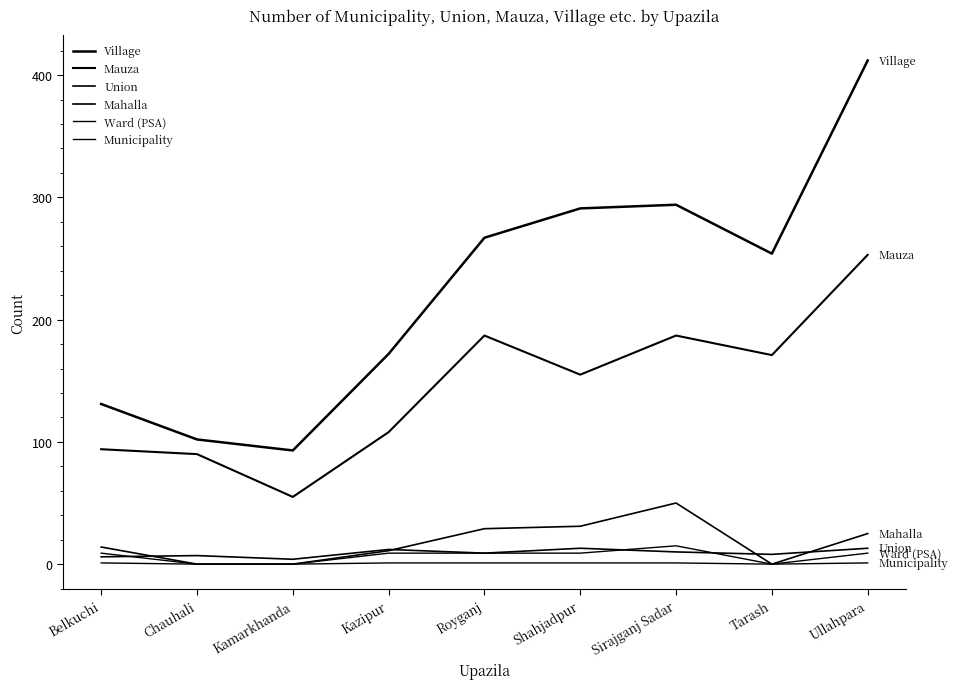

What is the label of the 6th point from the left?

Shahjadpur